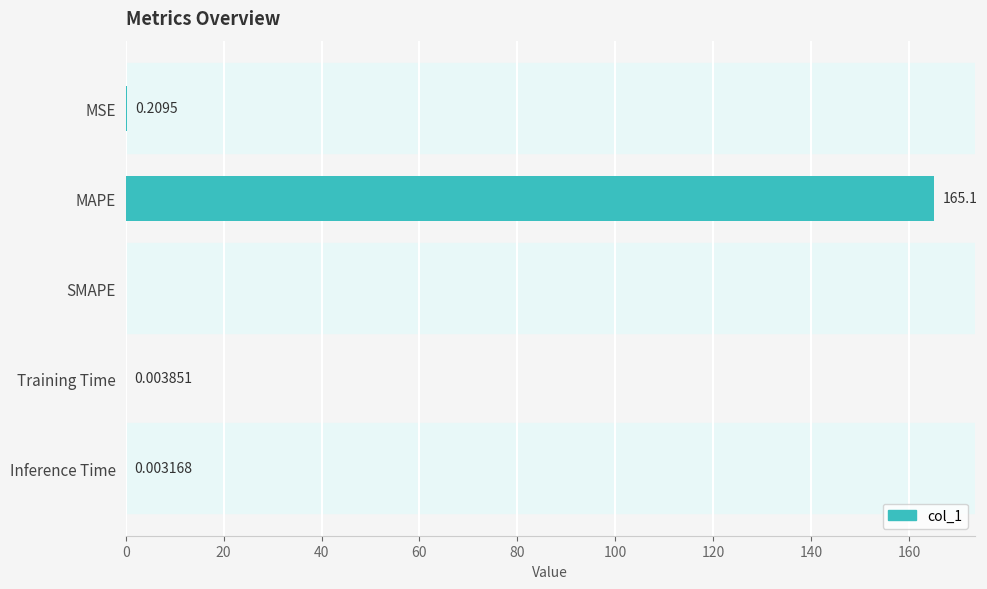

What is the sum of all values?

165.4